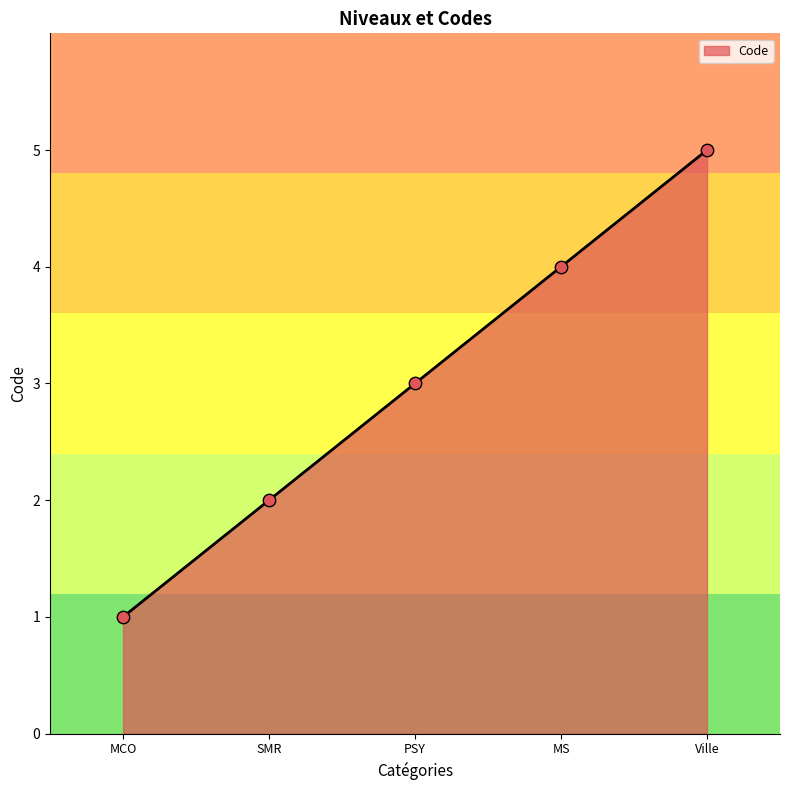

What is the ratio of the value at SMR to the value at MS?

0.5